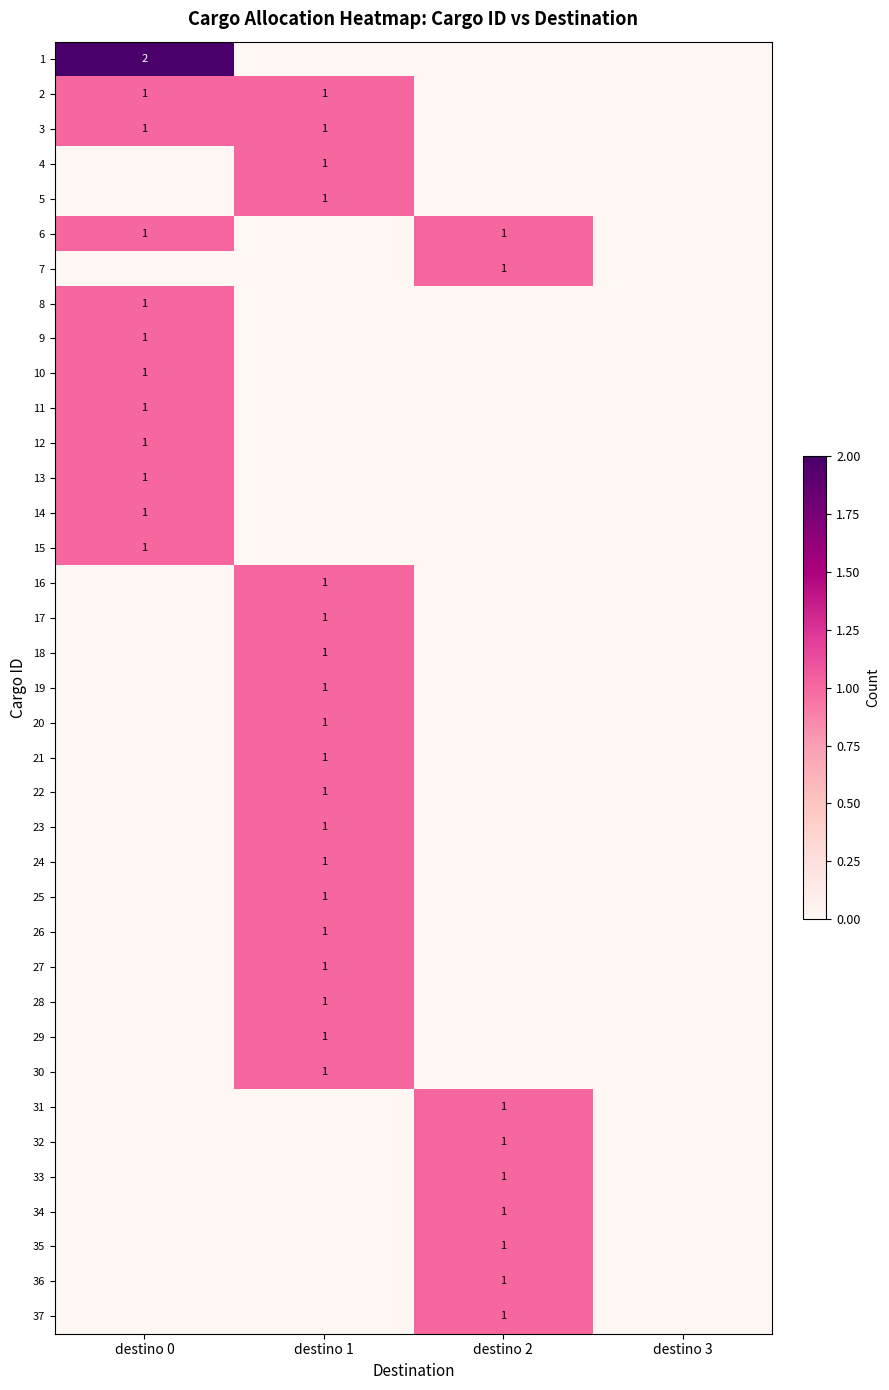

Is it true that 8 equals 1 at destino 0?

True